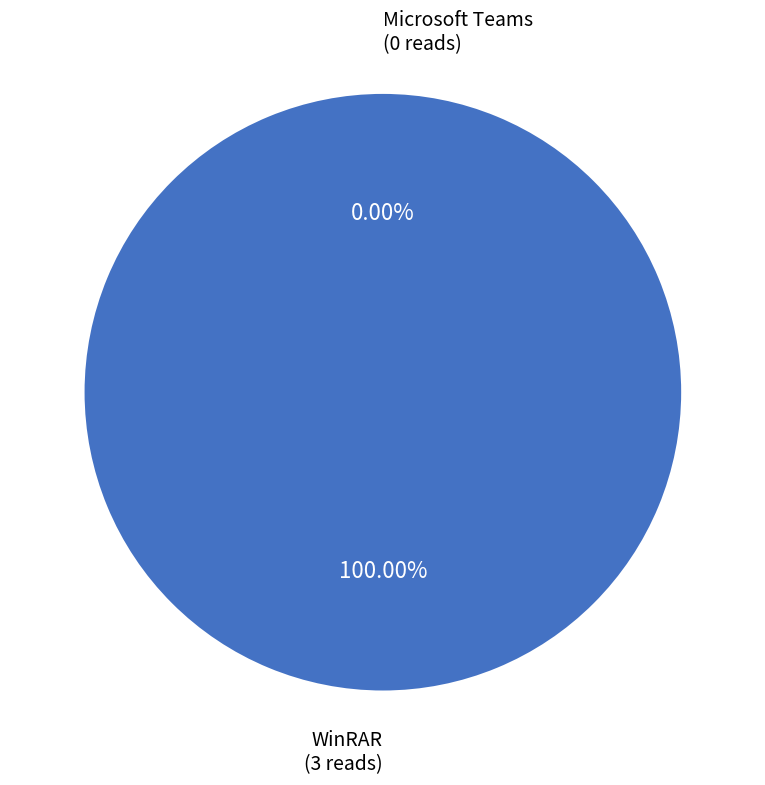

Count the number of slices in the pie.

2